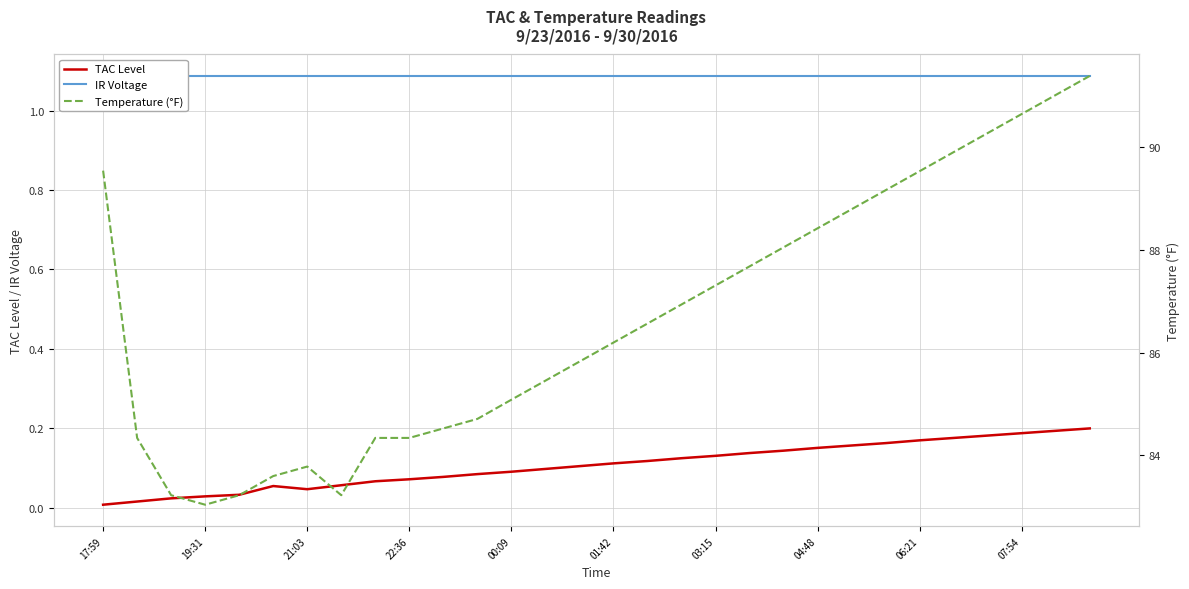

Which series has the largest total across all categories?

Temperature (°F)